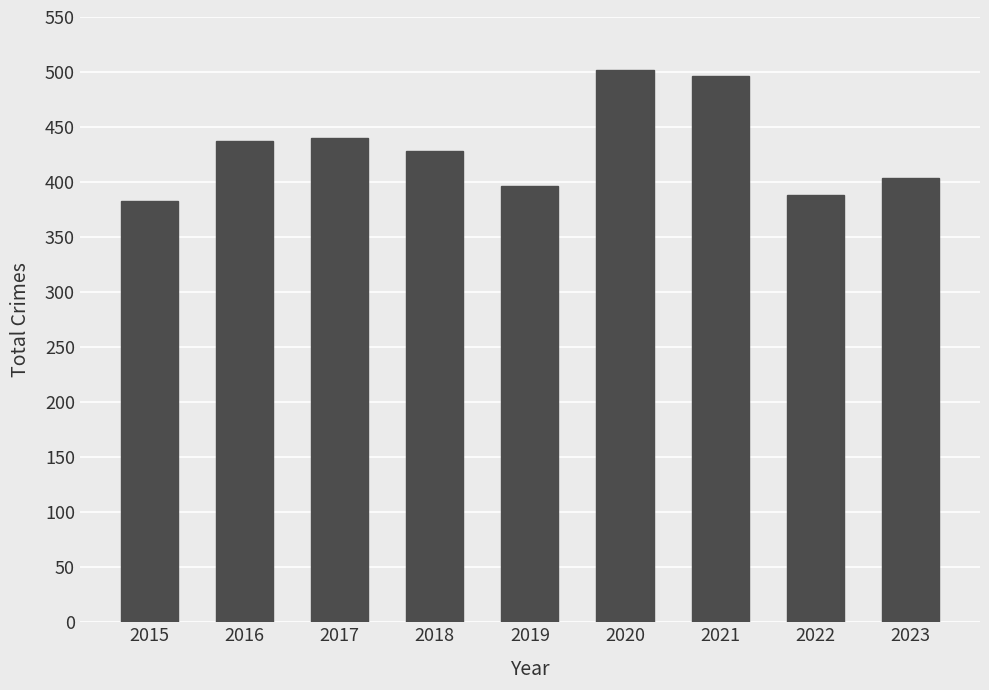

Between 2017 and 2018, which is larger?

2017